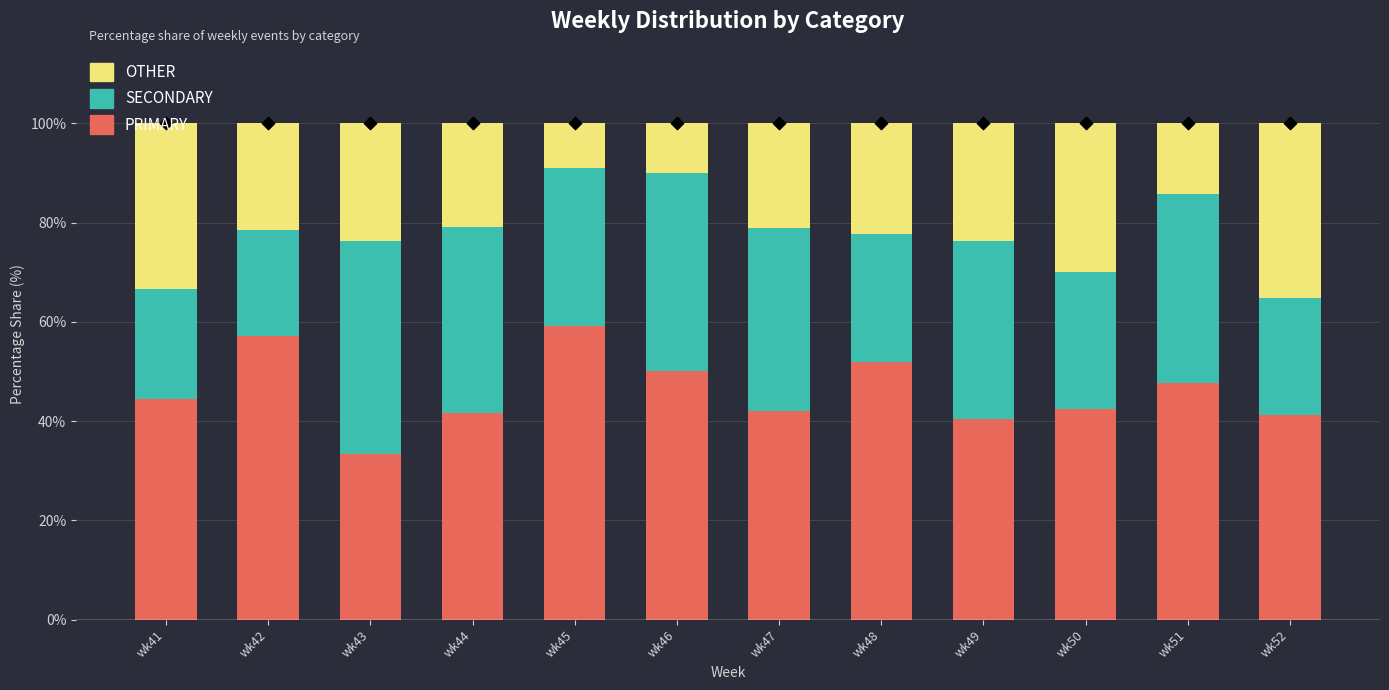

Which series has the largest total across all categories?

PRIMARY